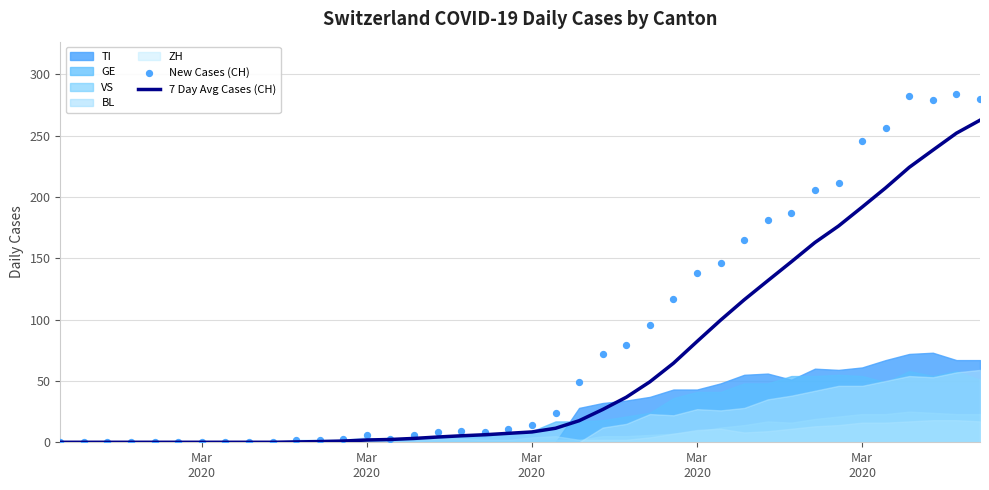

Which series contains the lowest Y value?

7 Day Avg Cases (CH)